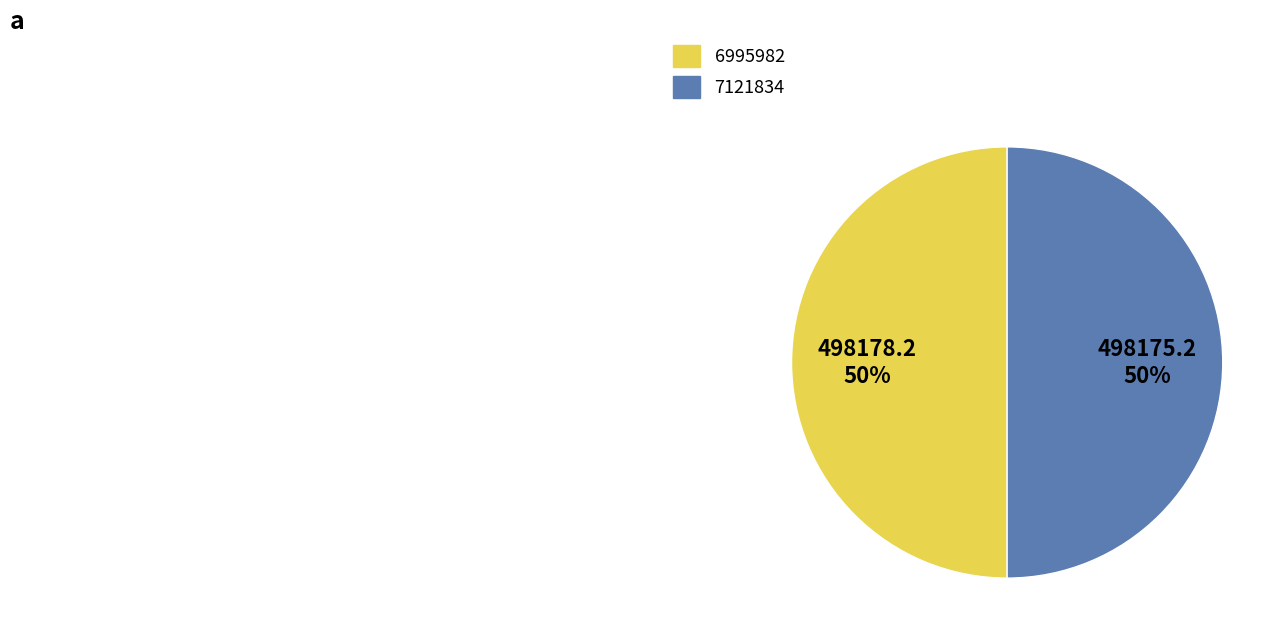

To the nearest percent, what portion does 7121834 represent?

50%